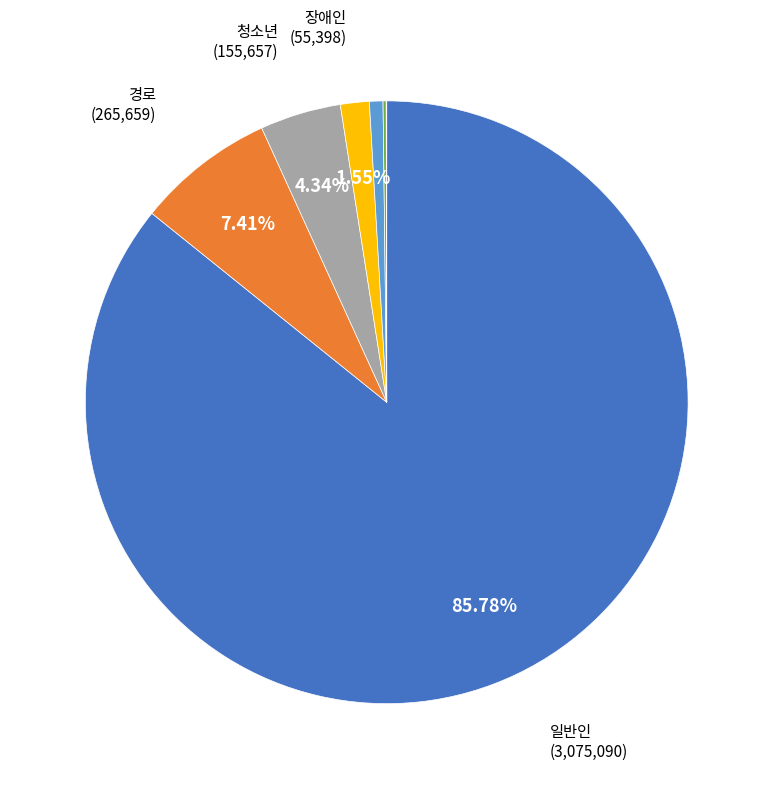

Does any single category account for the majority?

Yes